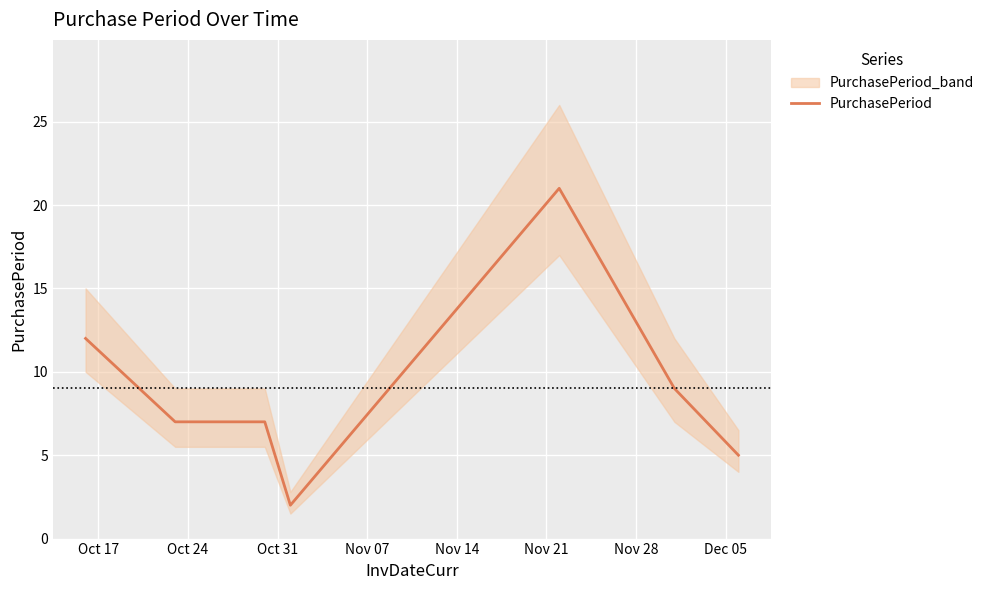

How many interior local peaks (higher than both neighbors) does the data have?

1